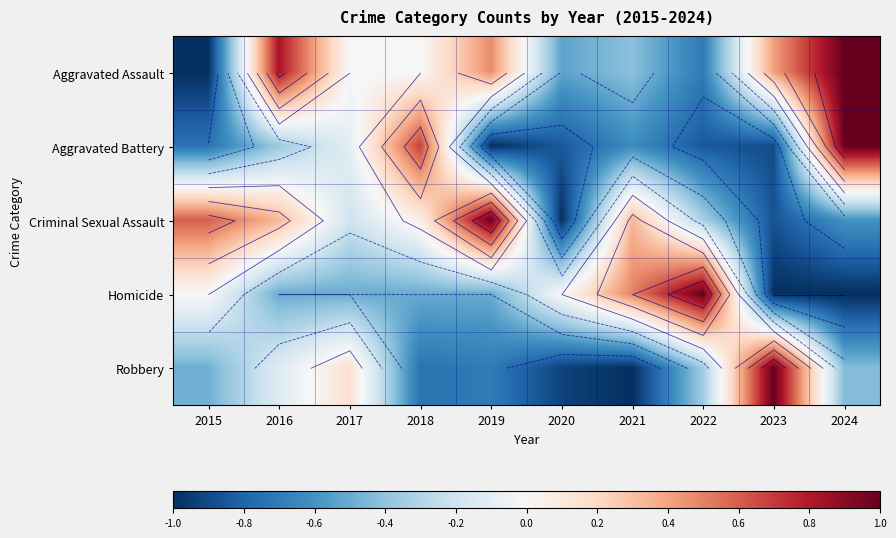

What is the difference between the Homicide values at 2015 and 2021?

0.5